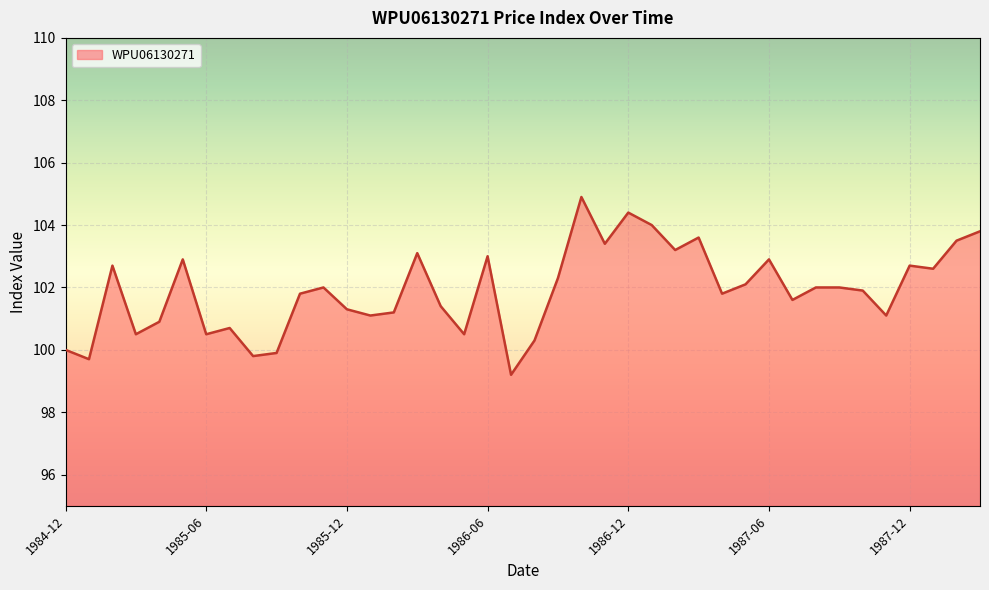

What is the smallest value displayed?

99.2